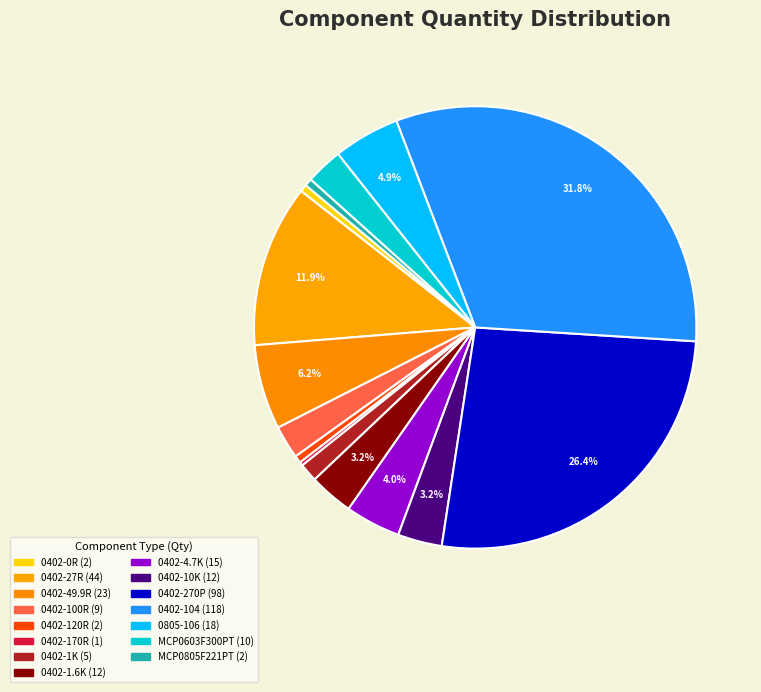

What is the ratio of the value at 0402-27R to the value at 0402-270P?

0.4